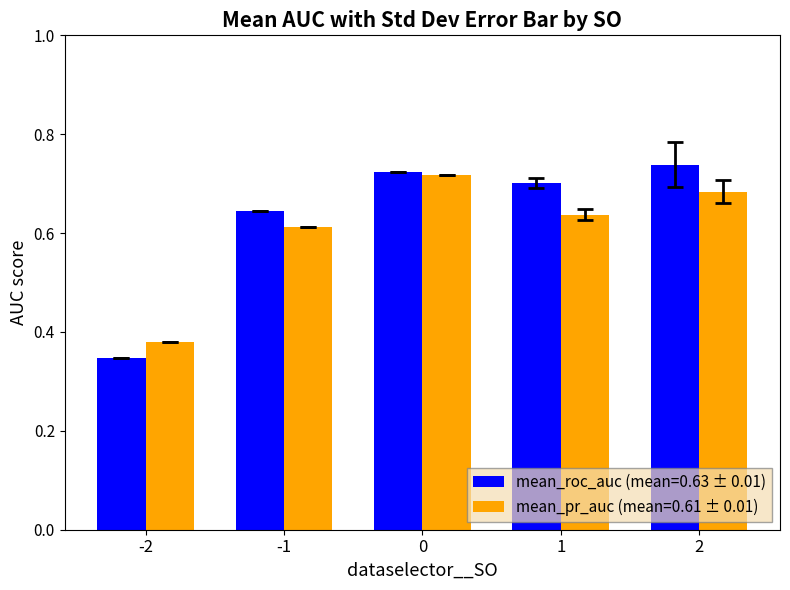

Which series has the largest range (max minus min)?

mean_roc_auc (mean=0.63 ± 0.01)